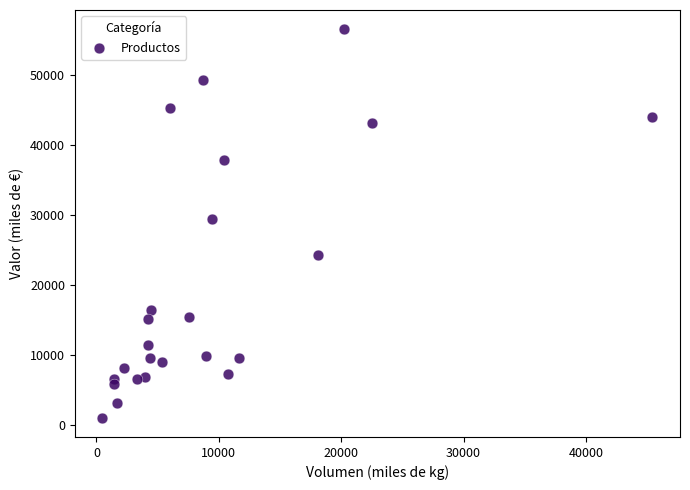

What Y value in the scatter plot is closest to 28826?

29466